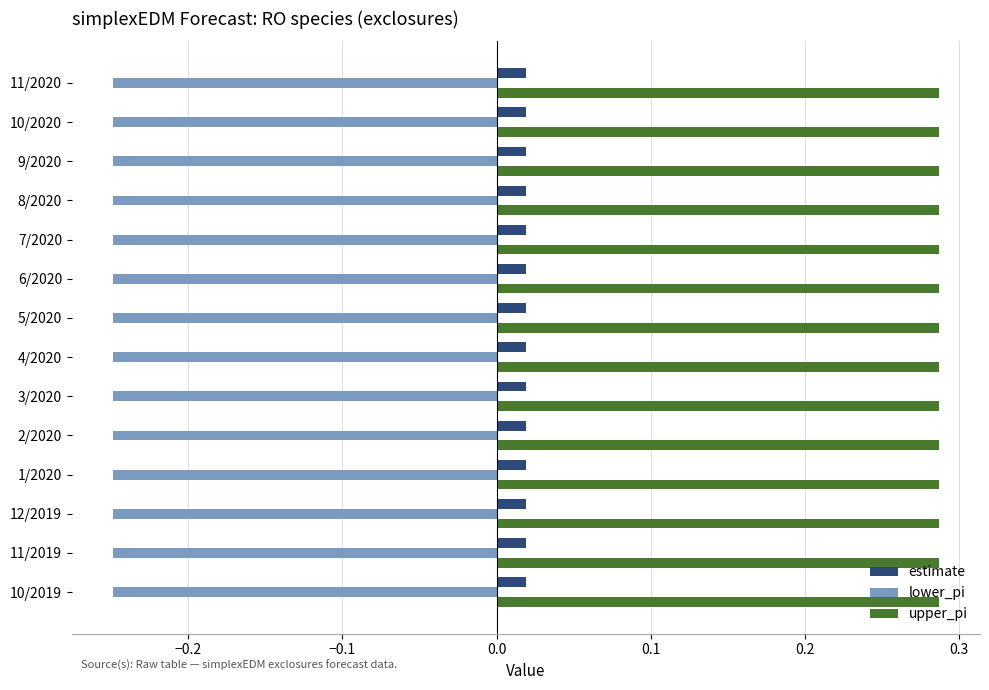

Count the estimate values in the range 0 to 1.

14